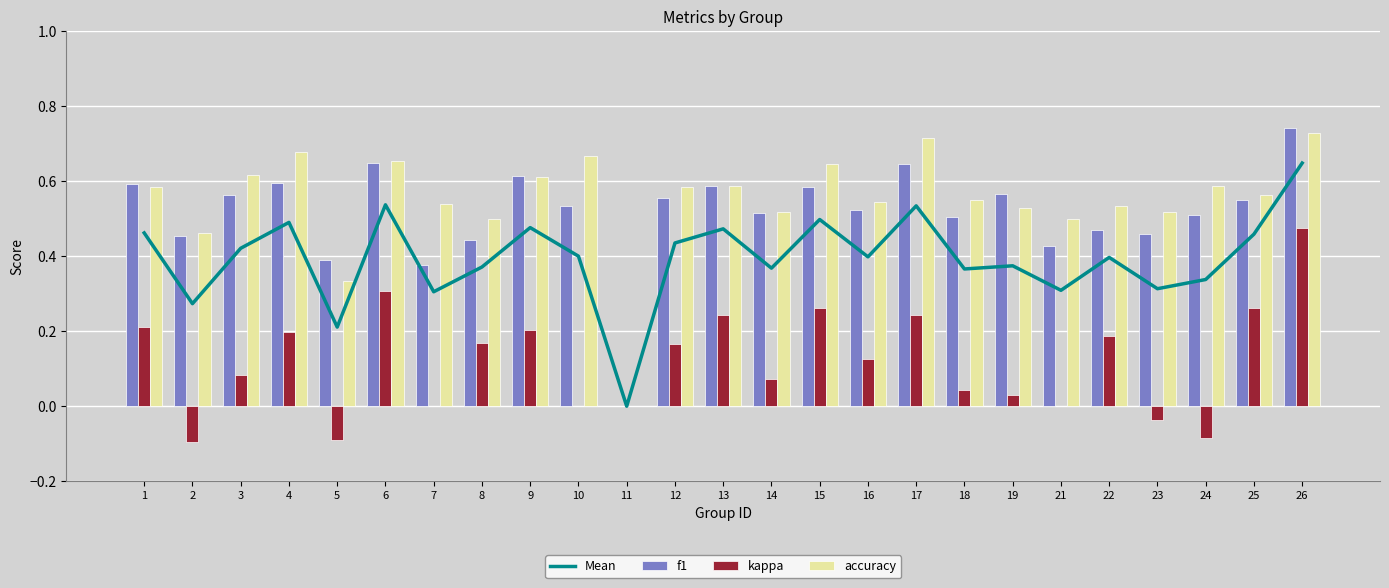

What is the sum of all f1 values?

12.9